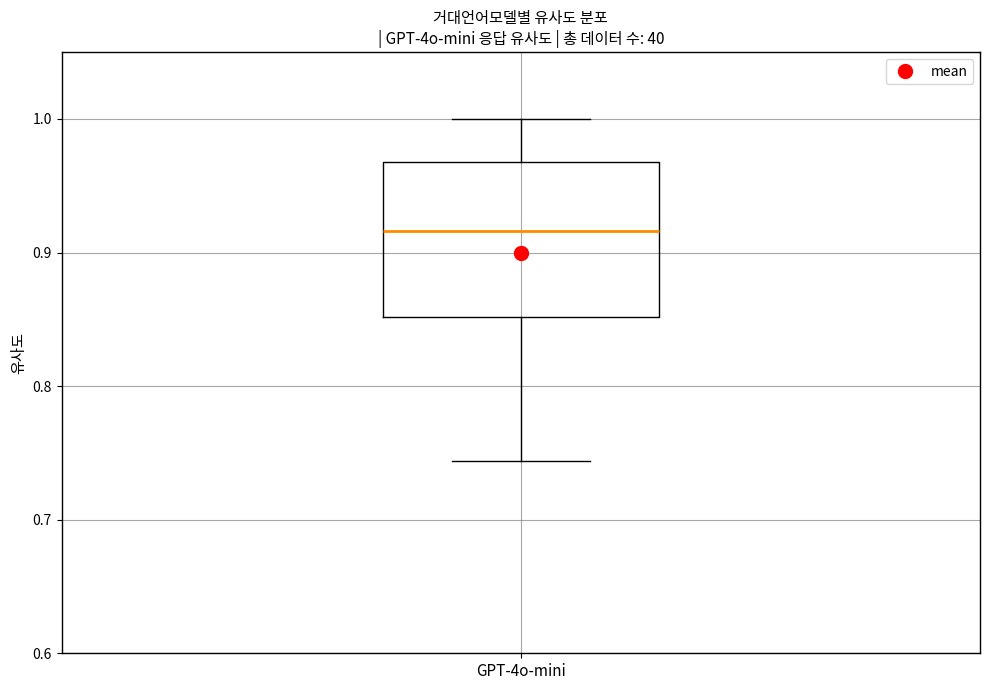

Read this box plot against the y-axis: the position of the median line, the range covered by the box, and the ends of both whiskers. The values are not printed on the chart, so give them approximately, as read against the axis.

median 0.92, box 0.85 to 0.97, whiskers 0.74 to 1.00